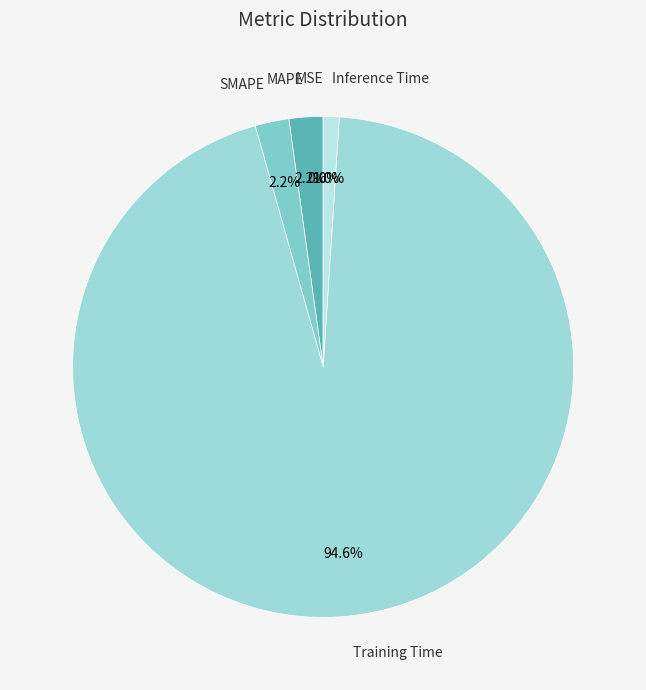

Combined, do MAPE and SMAPE account for over 50%?

No